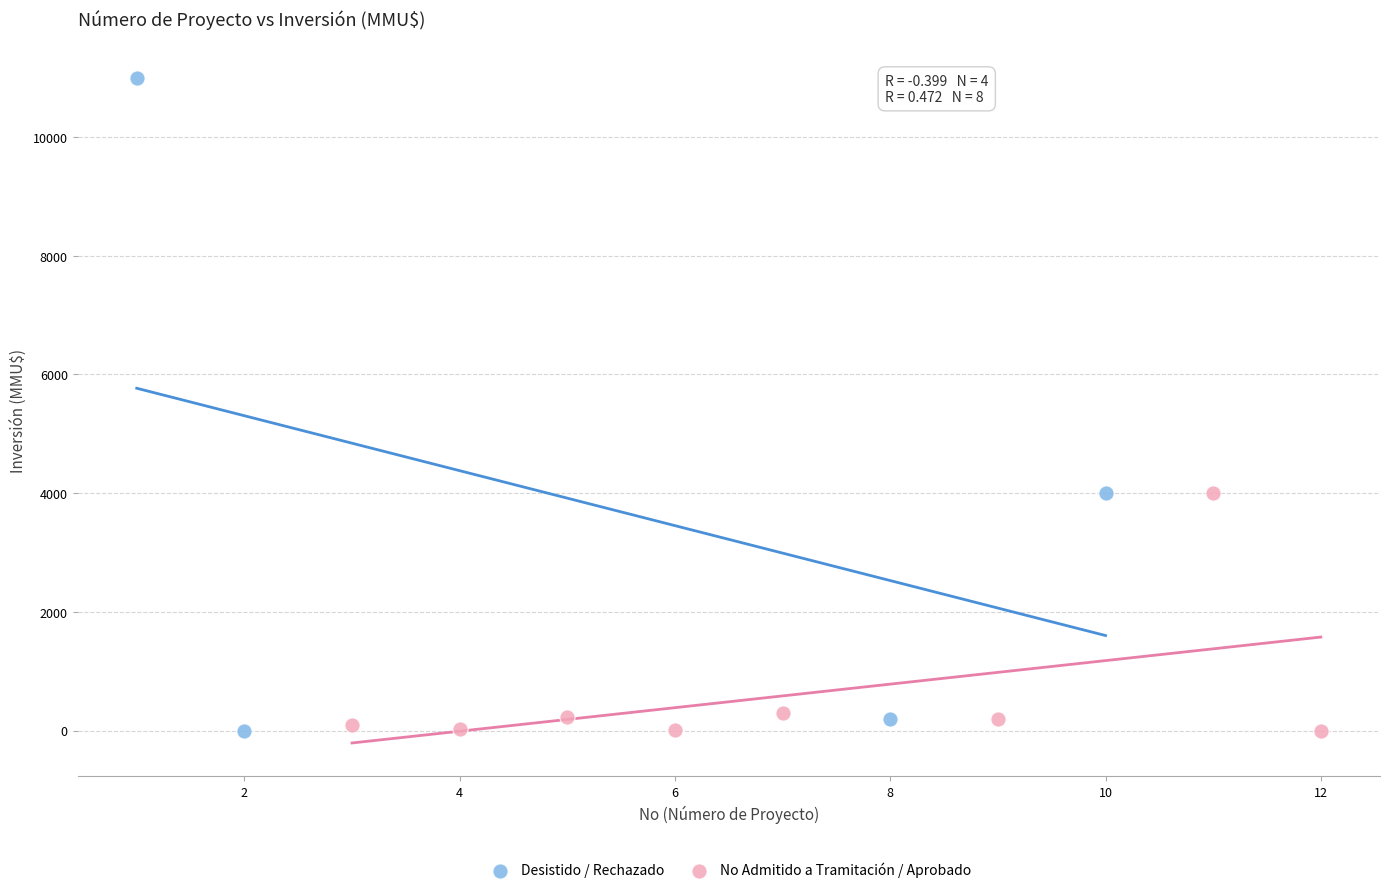

Which series has the widest spread of Y values?

Desistido / Rechazado